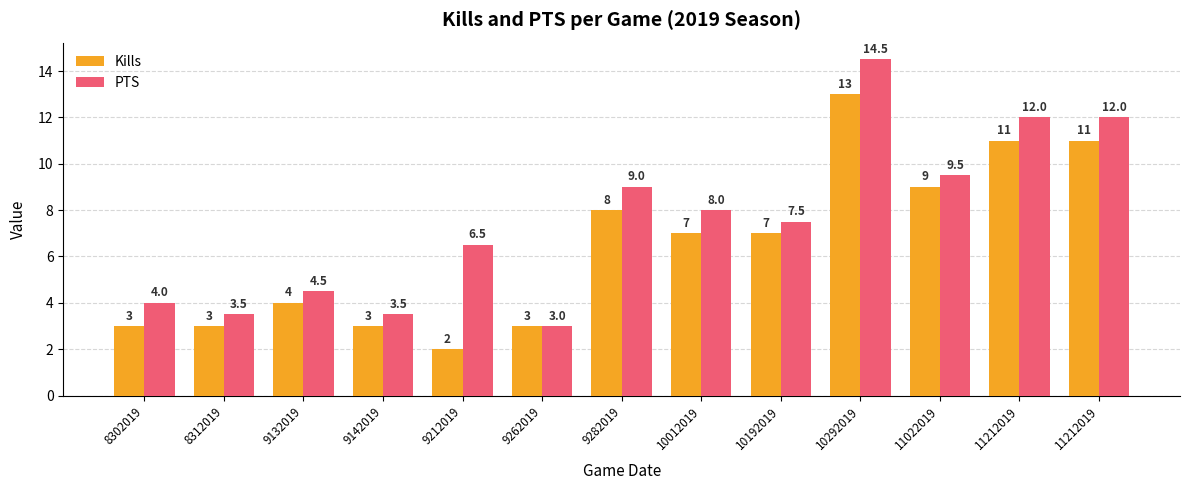

Which series has the largest total across all categories?

PTS